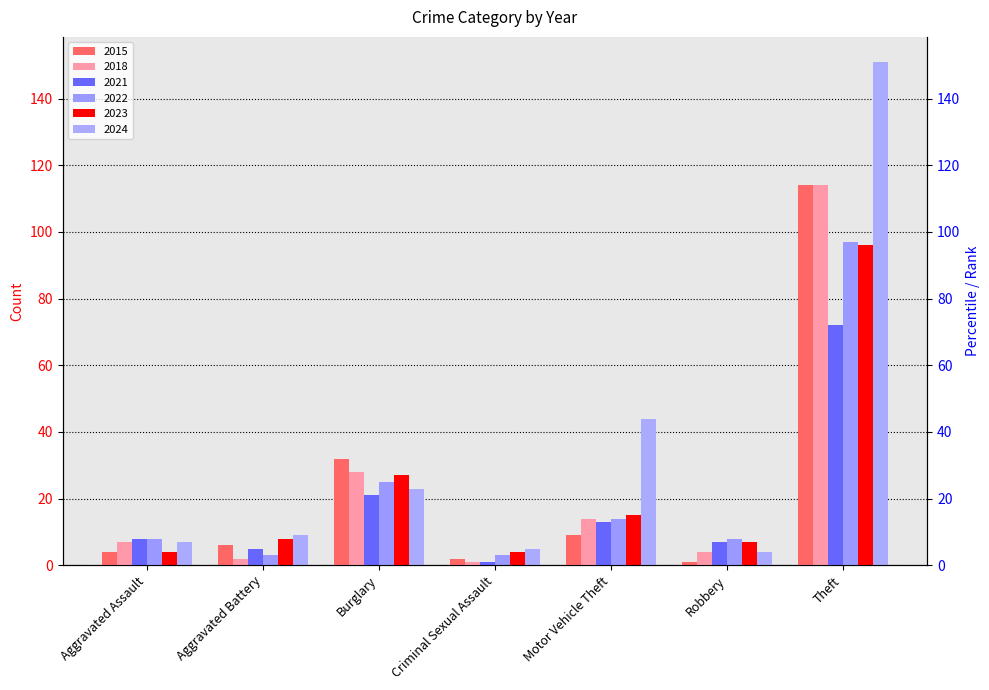

How many bars are there in each group?

6